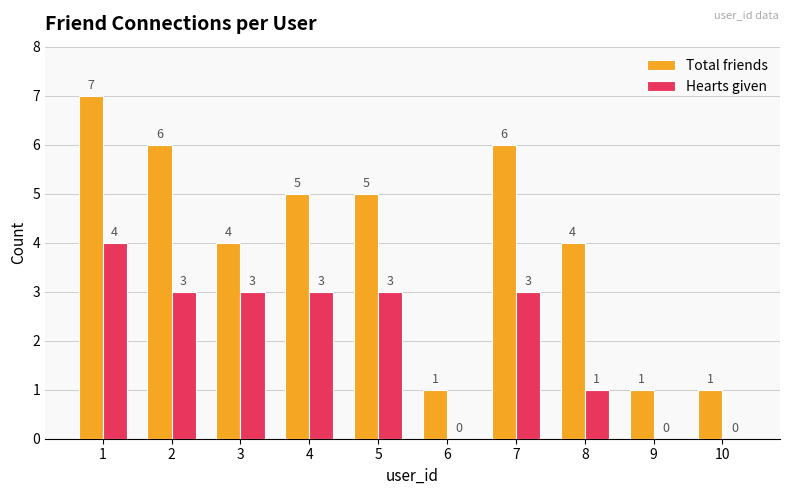

The Hearts given series shows 0 at 6. True or false?

True